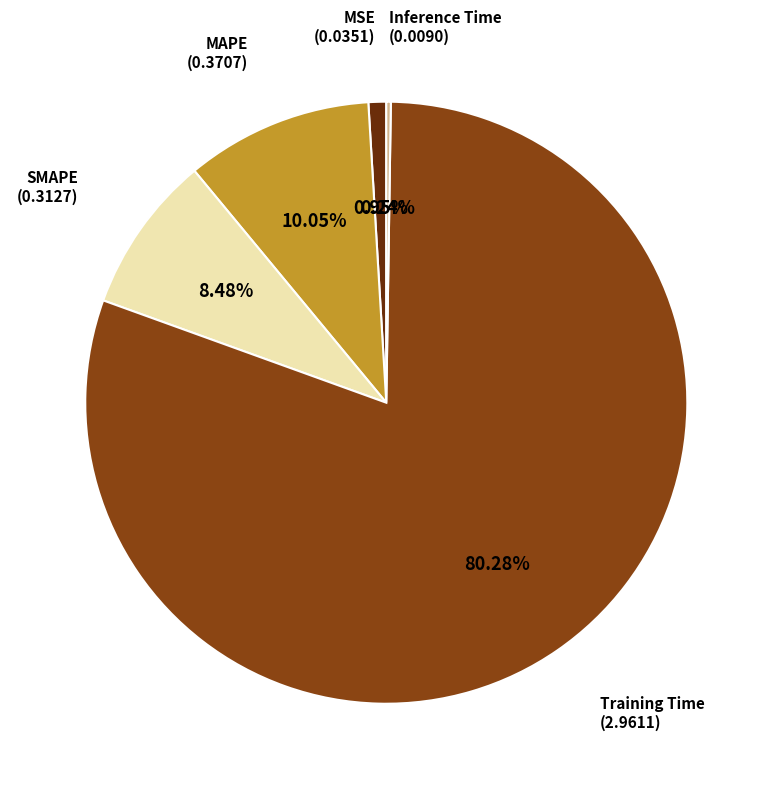

Is there a majority slice in this chart?

Yes